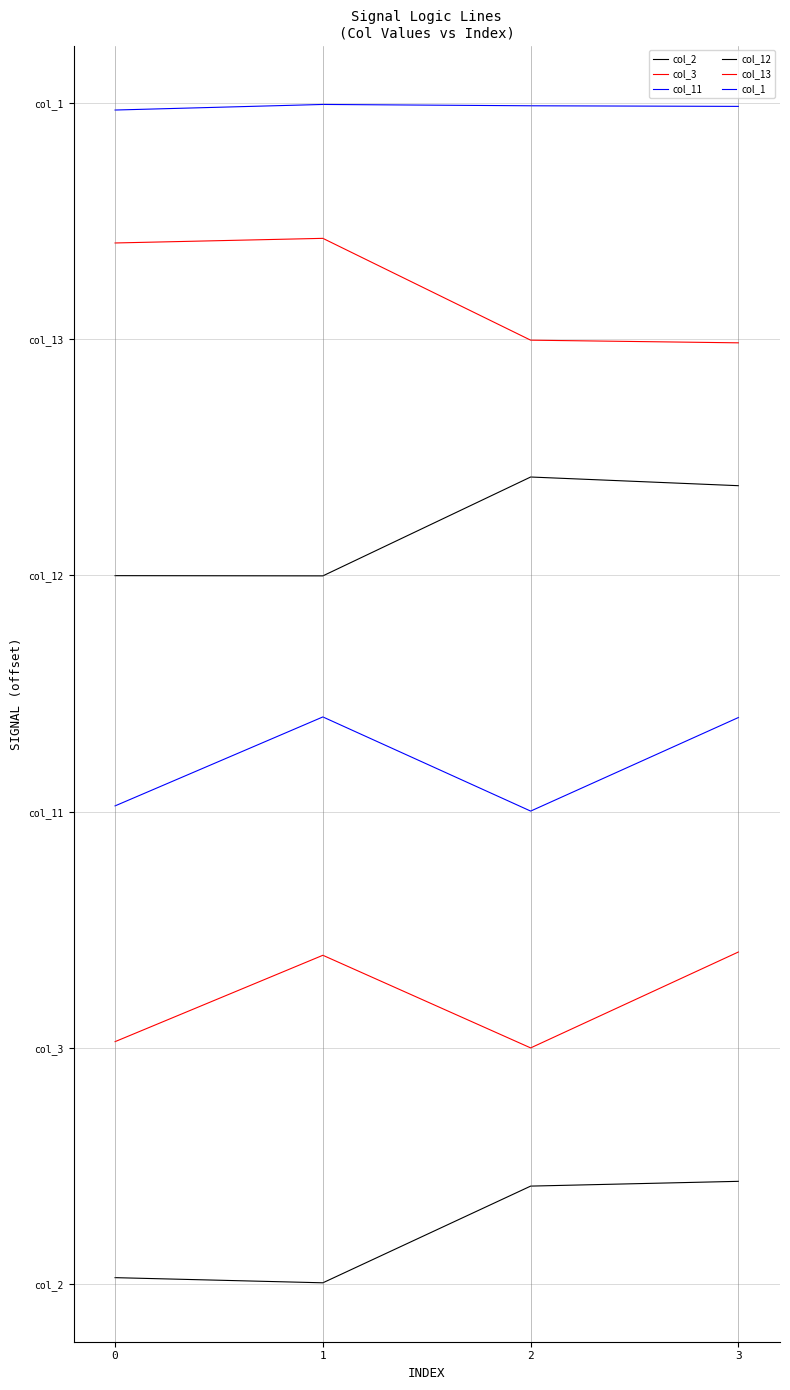

True or false: col_13 has a value of 17.7 at 1.

False